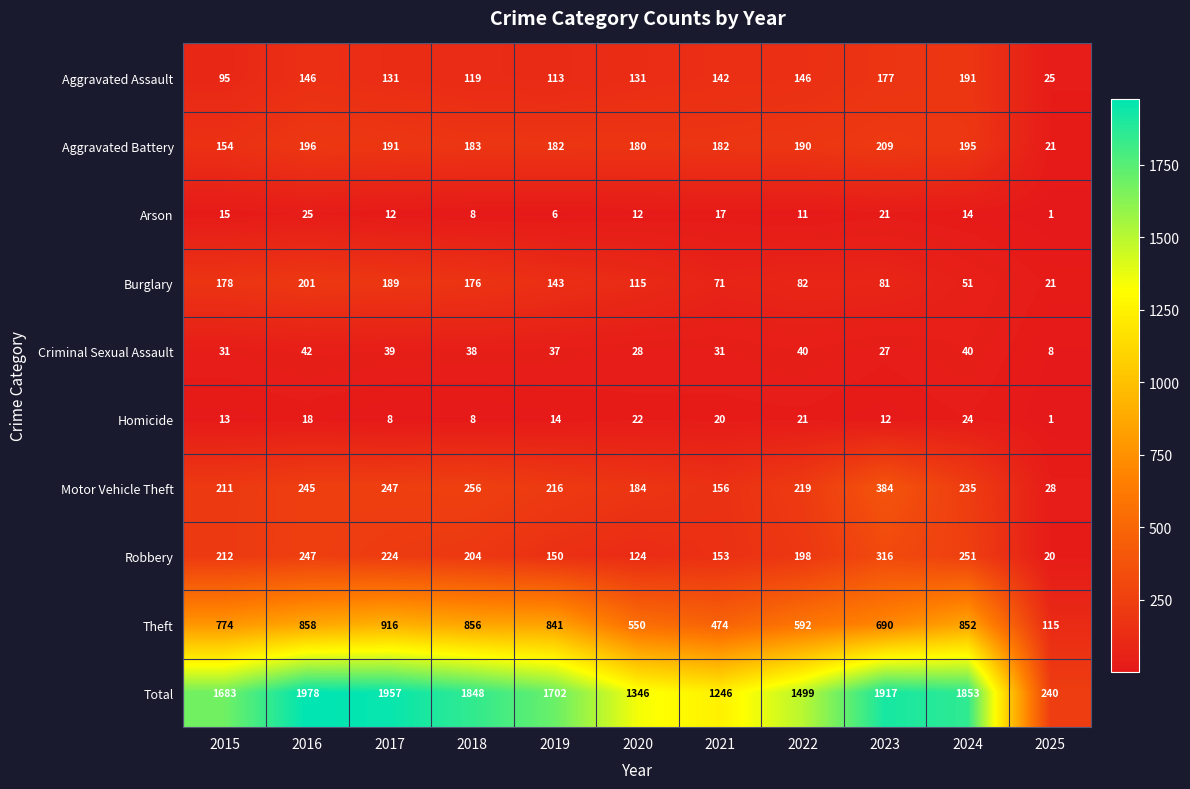

What is the minimum value shown in the chart?

1